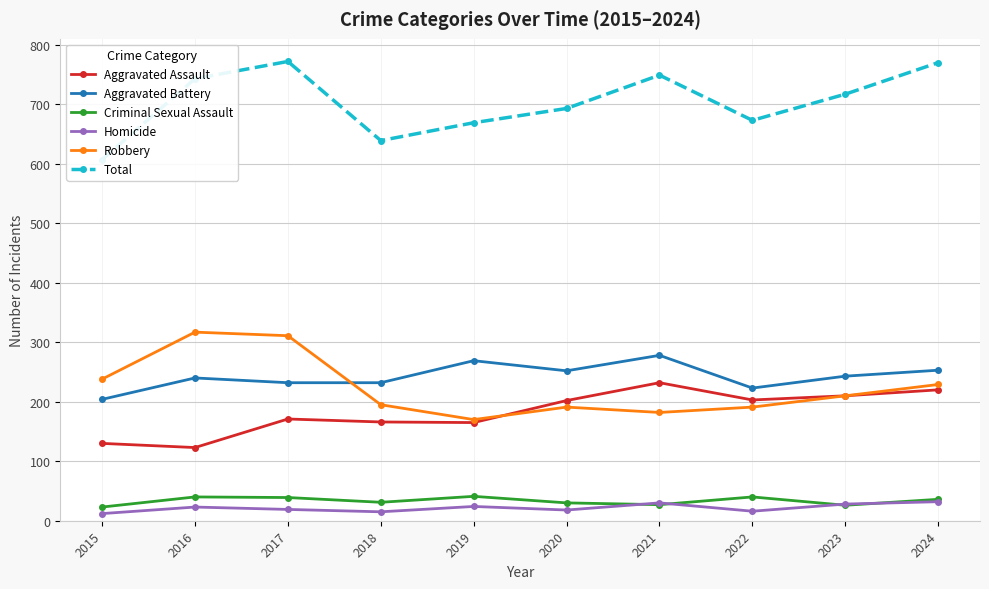

At which label does Aggravated Assault first exceed 202?

2021